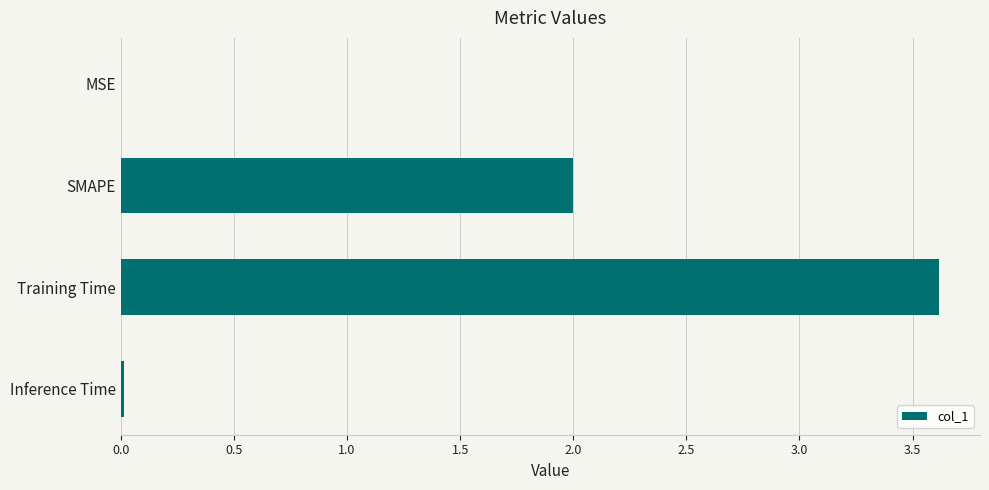

What is the approximate value at Training Time?

3.6